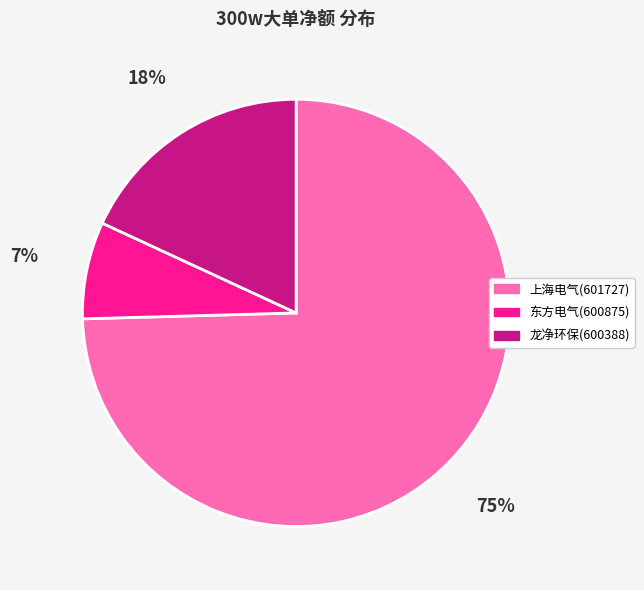

What is the majority slice?

上海电气(601727)